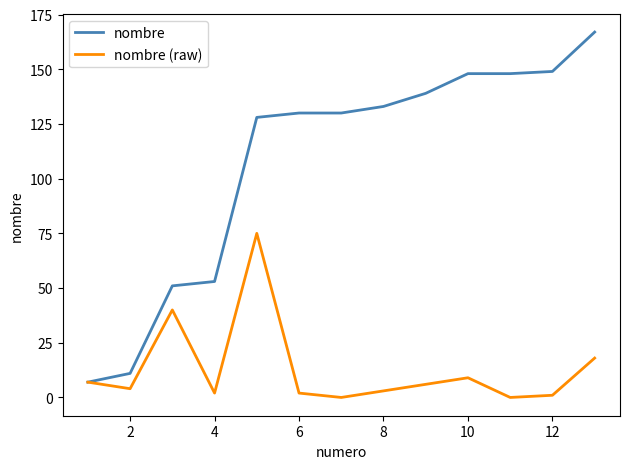

Which series has the largest range (max minus min)?

nombre